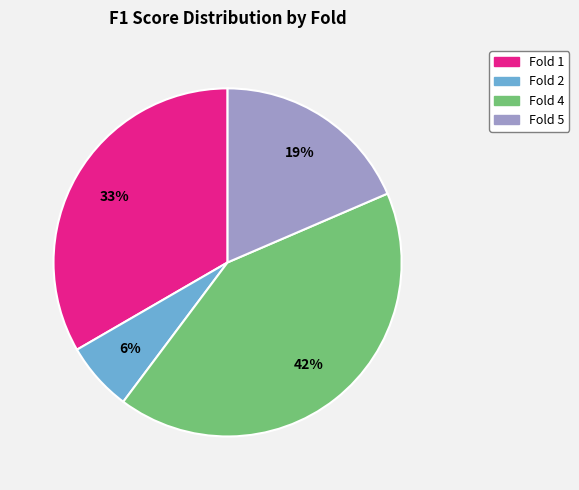

True or false: Fold 5 accounts for 28% of the total.

False